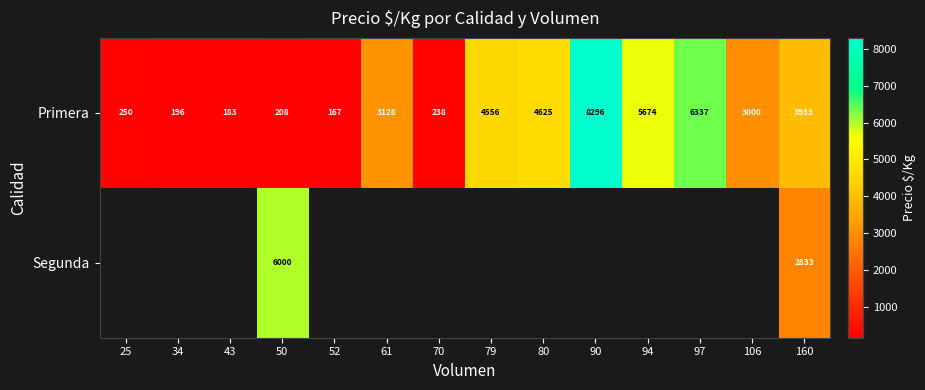

List the labels in order of Primera value, largest first.

90, 97, 94, 80, 79, 160, 61, 106, 25, 70, 50, 34, 43, 52